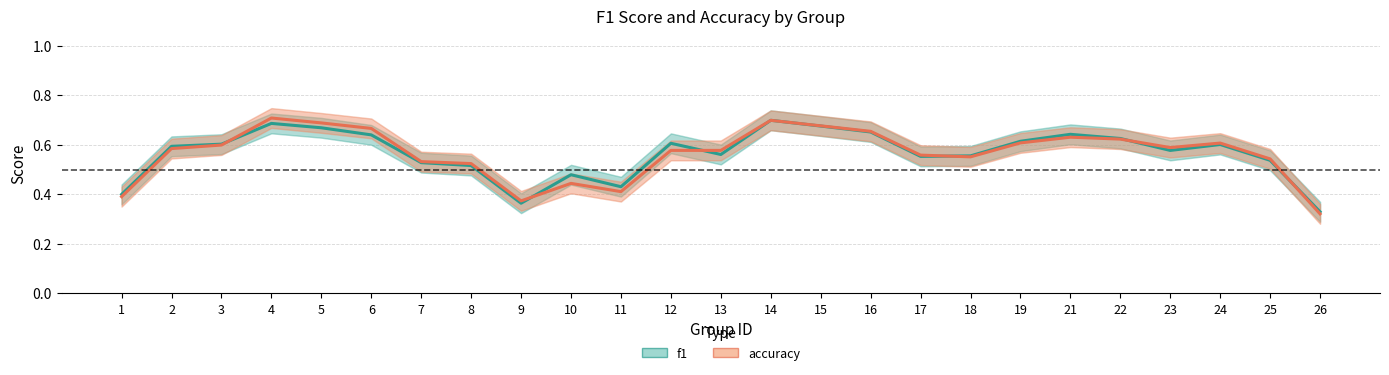

Which series has the largest total across all categories?

f1